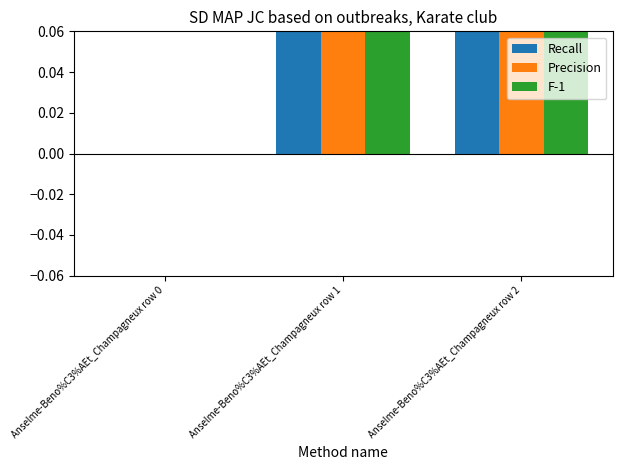

Which series has the widest spread of values?

Recall